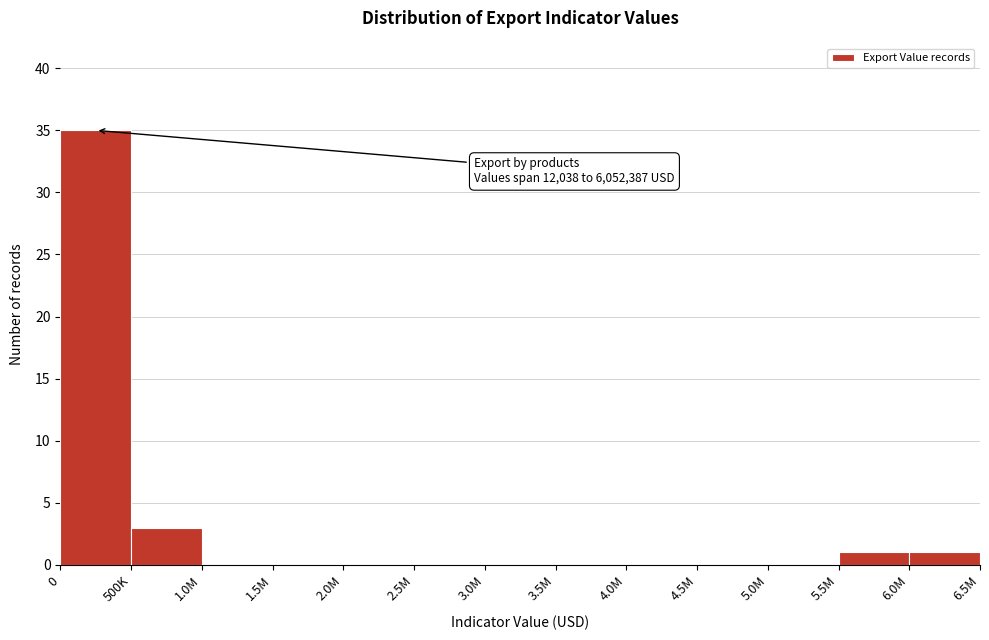

Reading left to right, list all the values displayed in this chart.

0=35	500K=3	1.0M=0	1.5M=0	2.0M=0	2.5M=0	3.0M=0	3.5M=0	4.0M=0	4.5M=0	5.0M=0	5.5M=1	6.0M=1